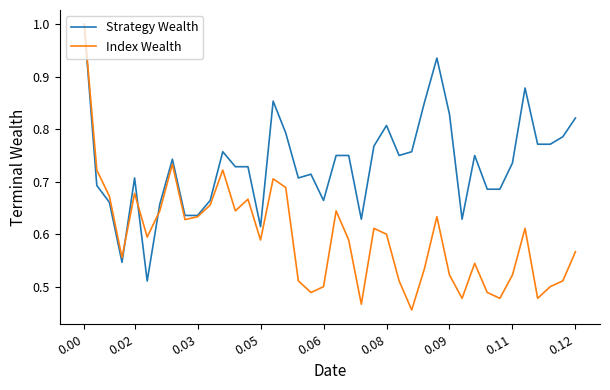

What is the greatest value displayed?

1.0